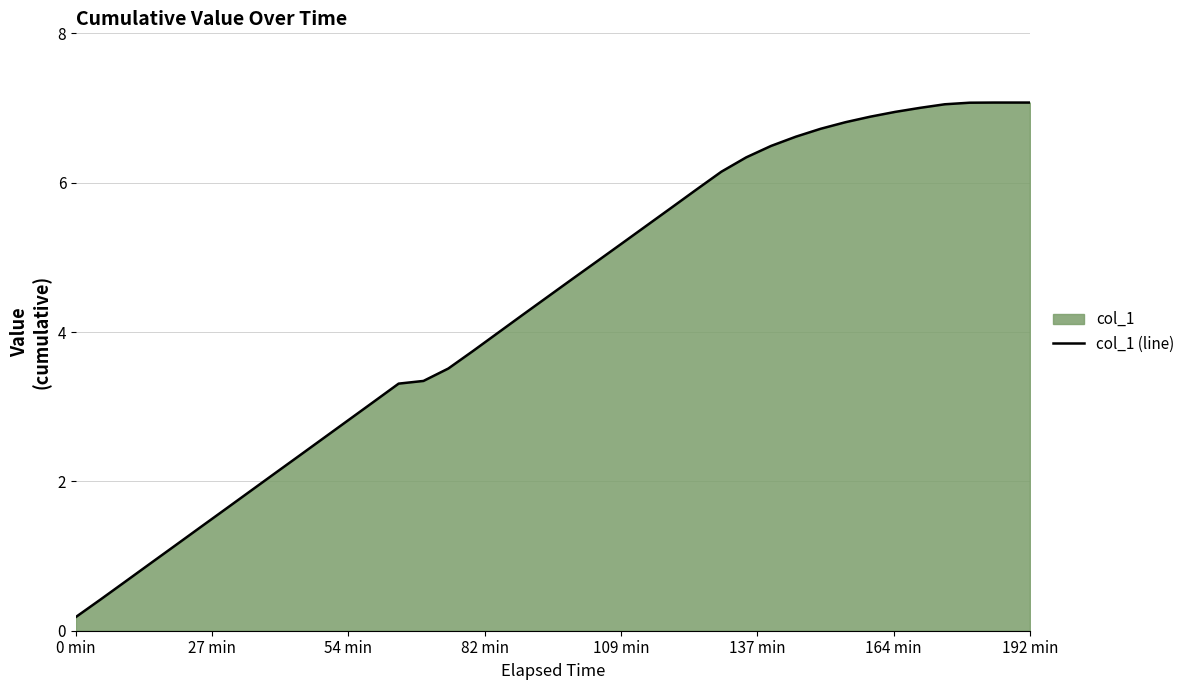

What is the value of the 27th point from the left?

6.1